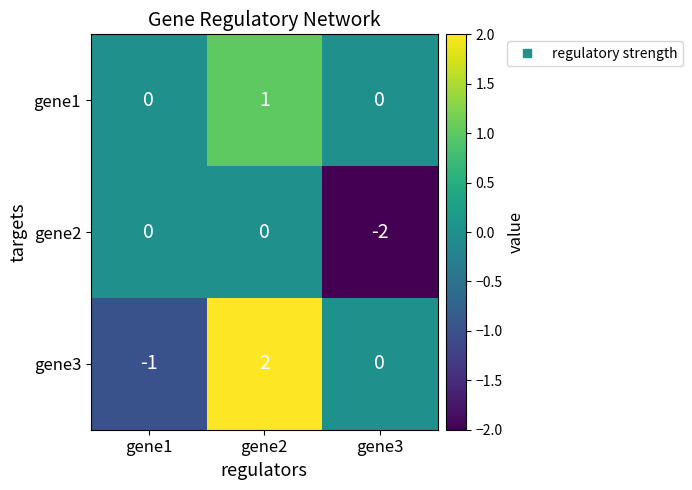

Reading left to right, extract all data points from this chart.

gene1: 0	1	0
gene2: 0	0	-2
gene3: -1	2	0